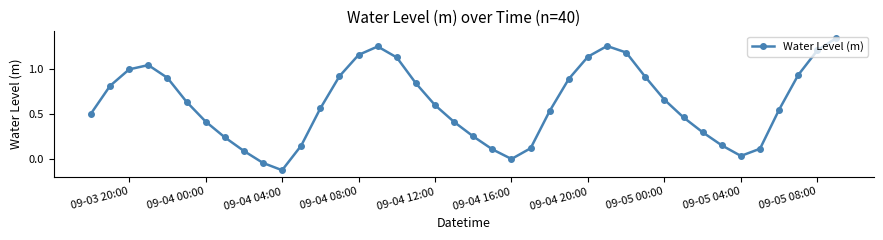

What is the sum of all values?

24.7